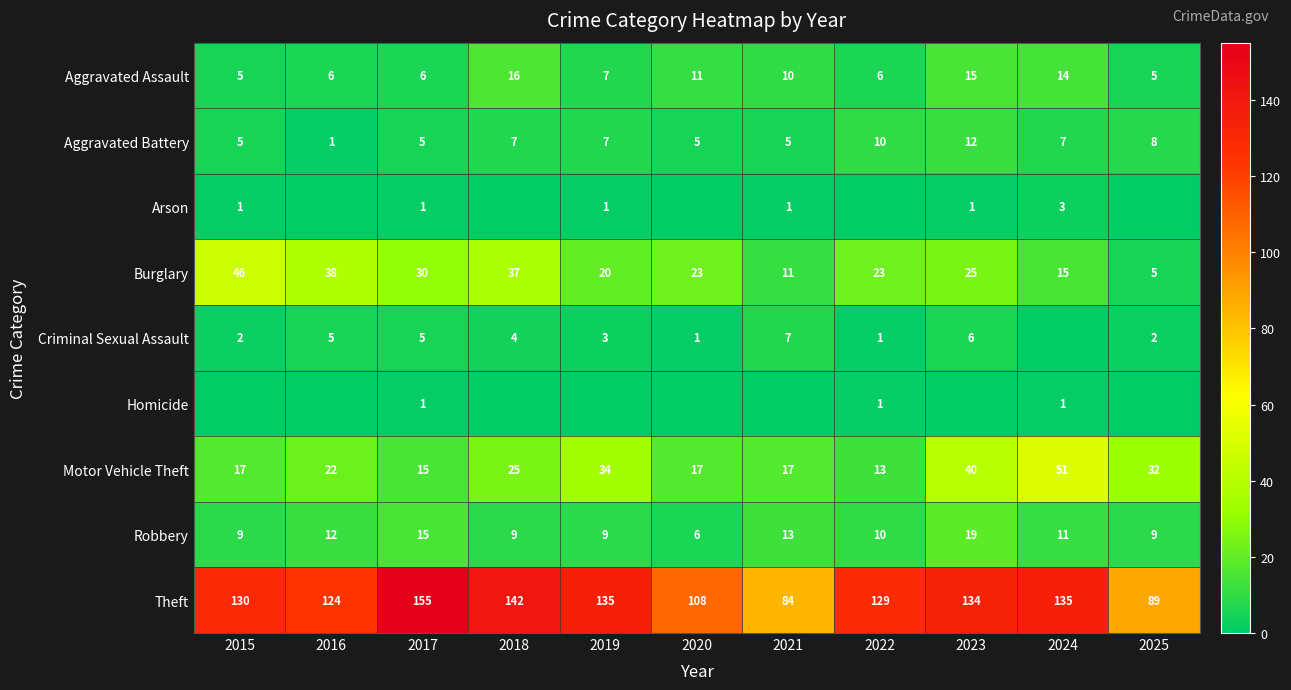

What is the greatest value displayed?

155